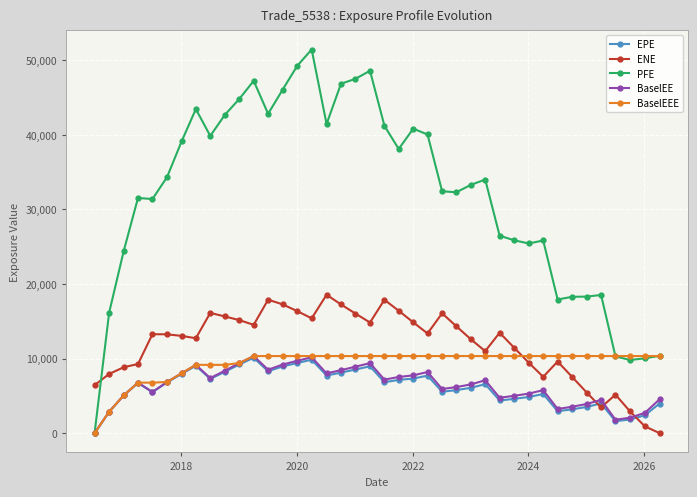

What are all the series names shown in the legend?

EPE, ENE, PFE, BaselEE, BaselEEE